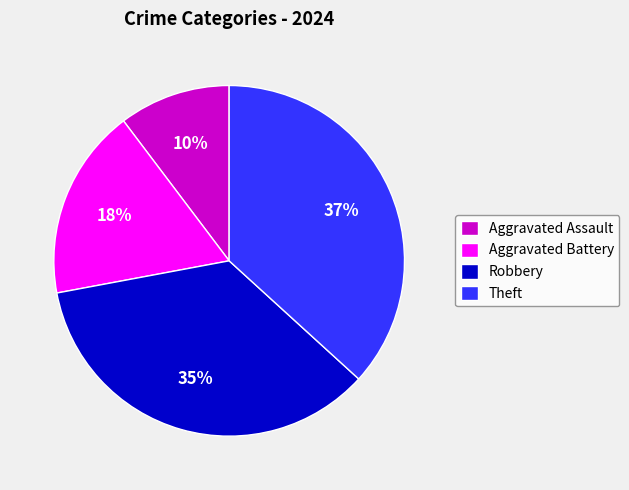

What is the largest slice in the pie chart?

Theft